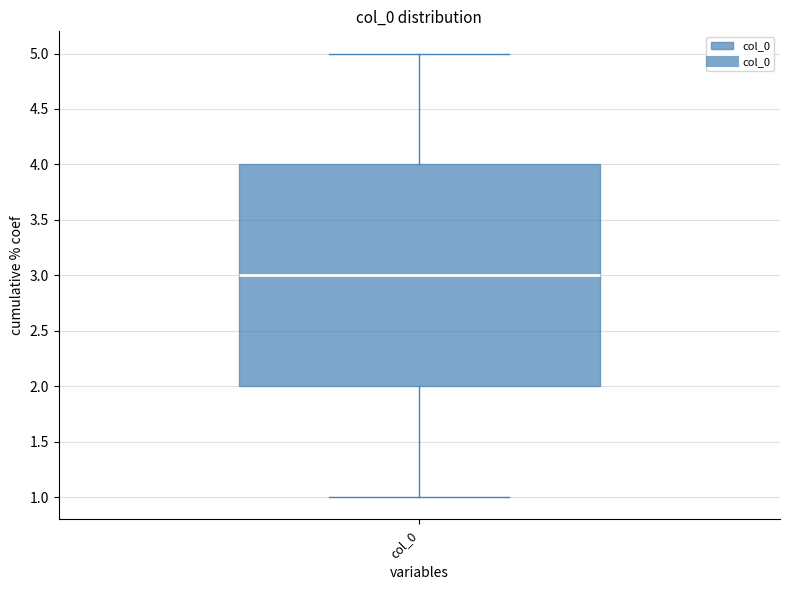

Transcribe this box plot: give where the median line is, the range the box spans, and where the two whiskers end, as read against the y-axis. The values are not printed on the chart, so give them approximately, as read against the axis.

median 3, box 2 to 4, whiskers 1 to 5